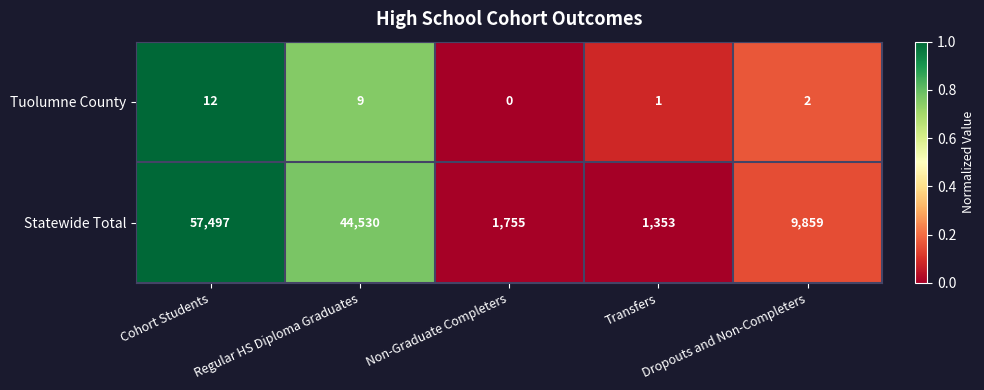

Rank the series by their average value, from highest to lowest.

Statewide Total, Tuolumne County